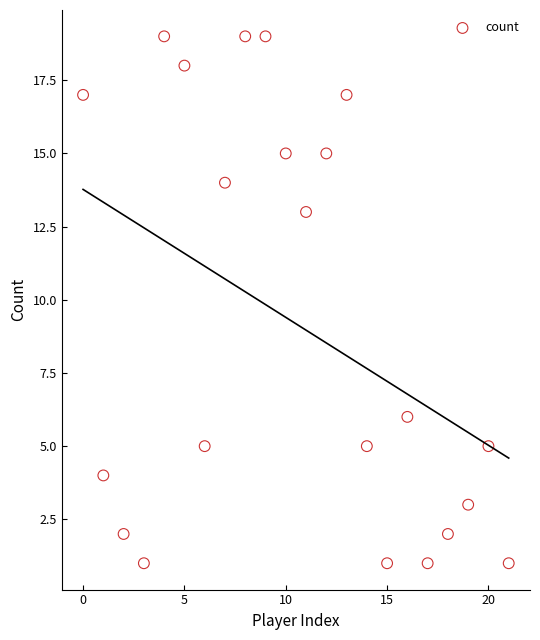

What Y value in the scatter plot is closest to 10?

13